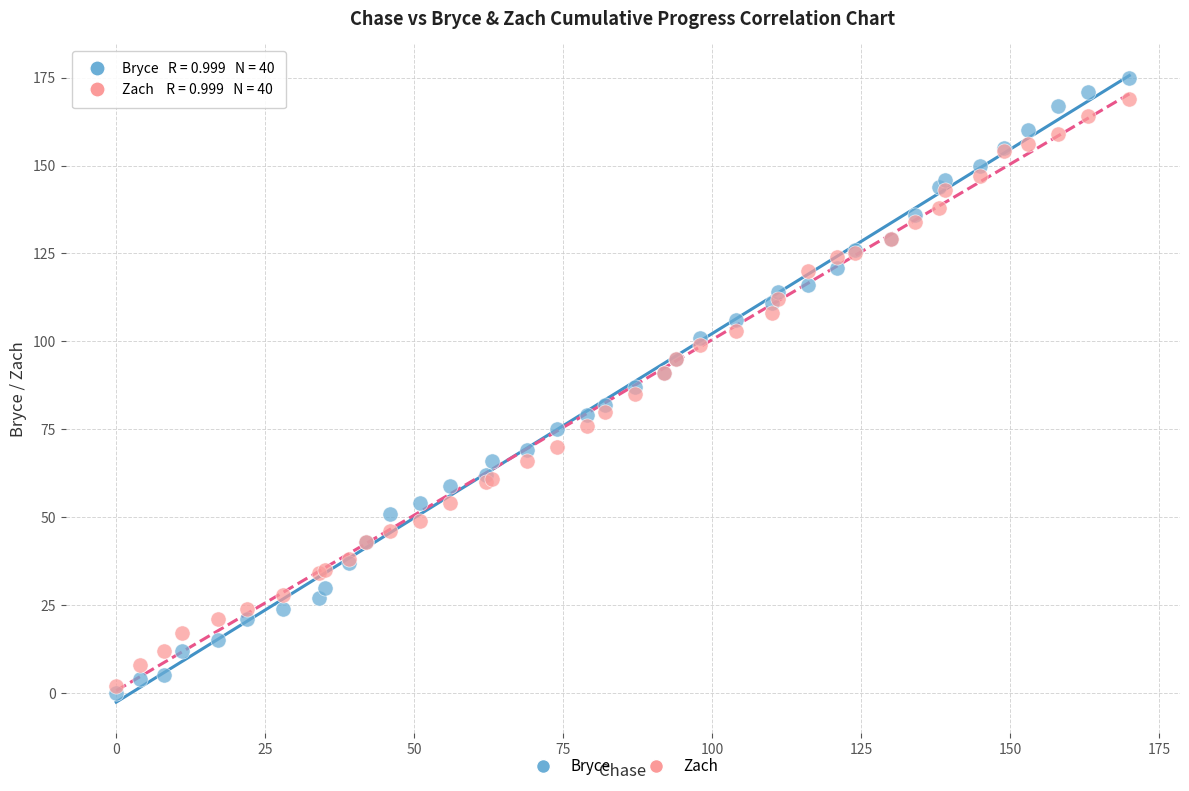

Which series has the widest spread of Y values?

Bryce